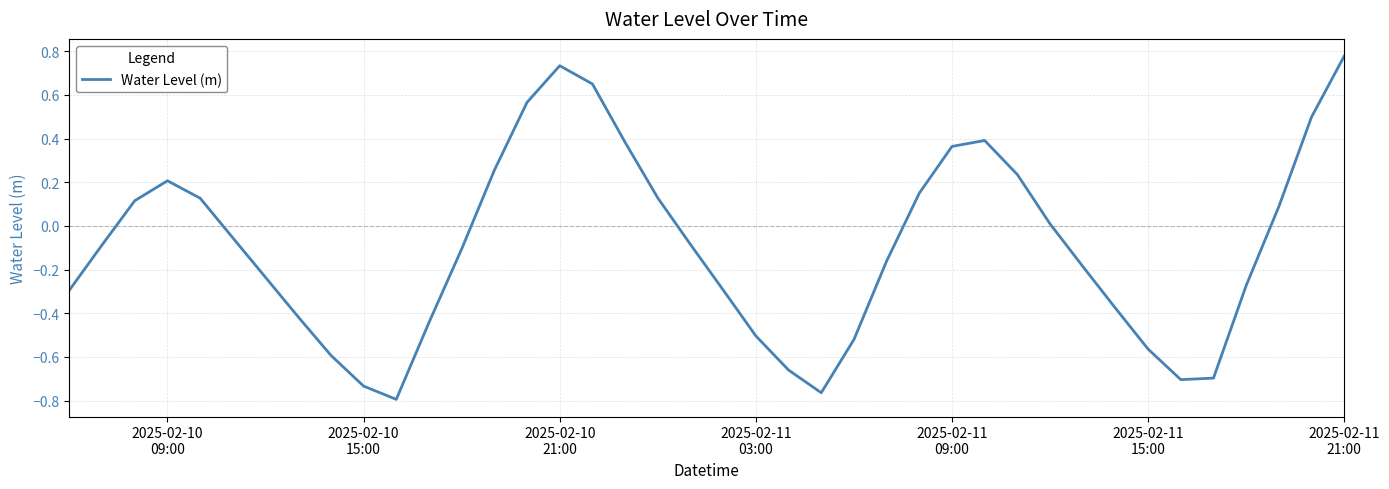

What is the difference between the maximum and minimum values?

1.6